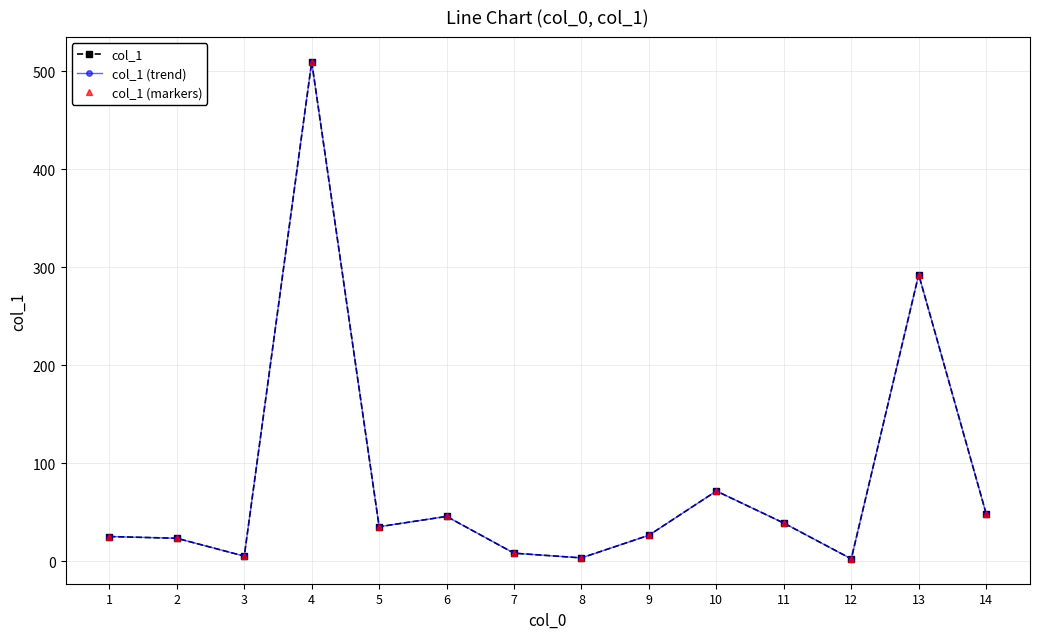

Rank the categories by col_1 (markers) value from highest to lowest.

4, 13, 10, 14, 6, 11, 5, 9, 1, 2, 7, 3, 8, 12